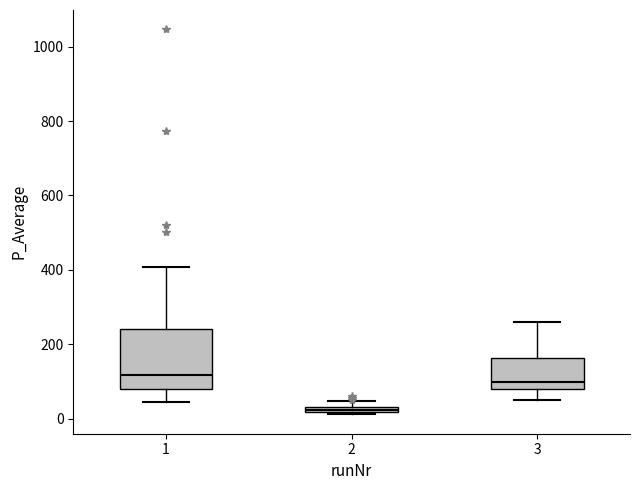

Comparing the boxes themselves (not the whiskers), which one is the tallest?

1